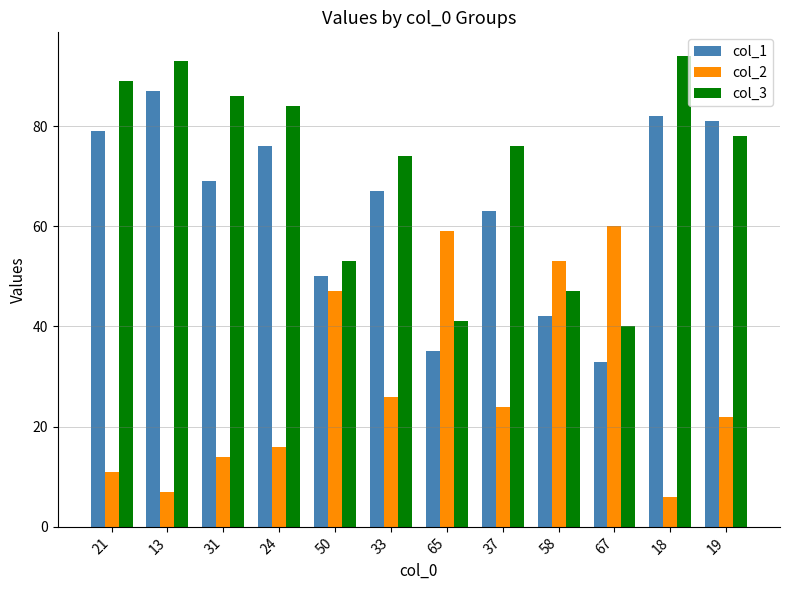

List the series in order of their overall mean, lowest first.

col_2, col_1, col_3